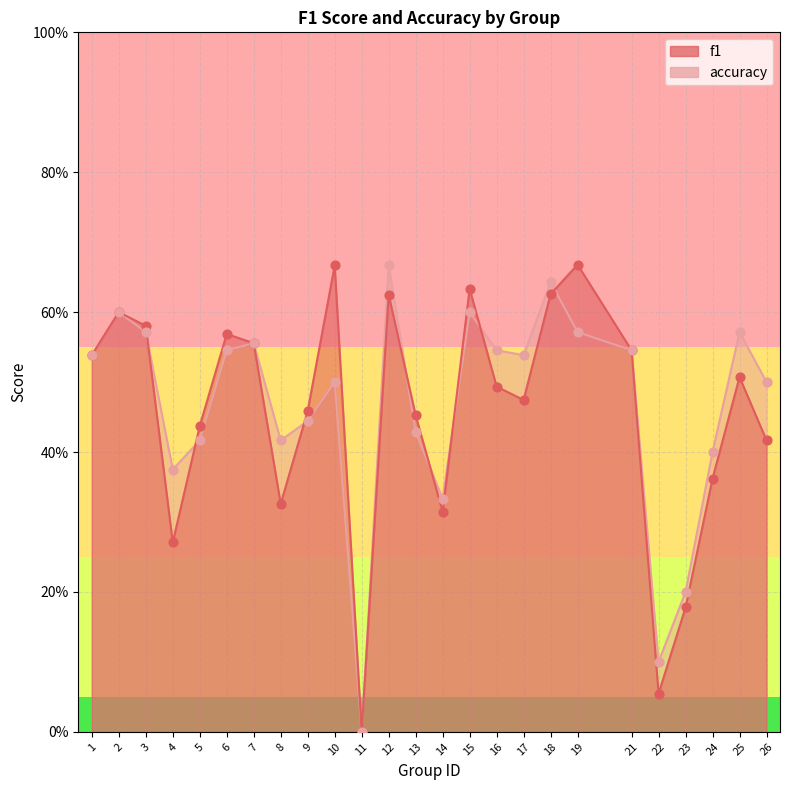

Which series has the largest total across all categories?

accuracy